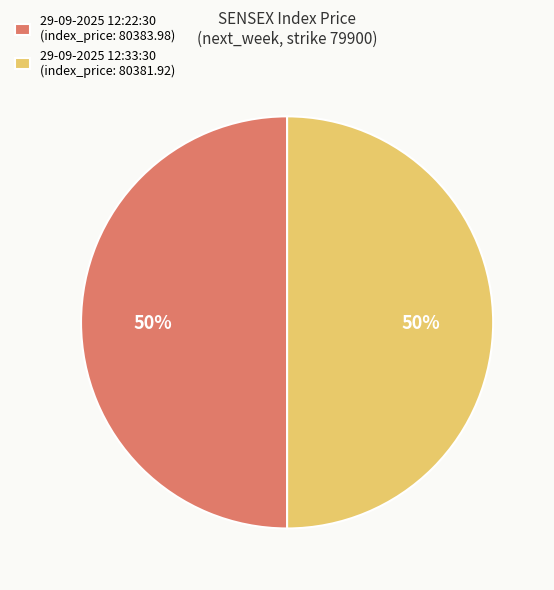

True or false: 29-09-2025 12:33:30 (index_price: 80381.92) accounts for 50% of the total.

True